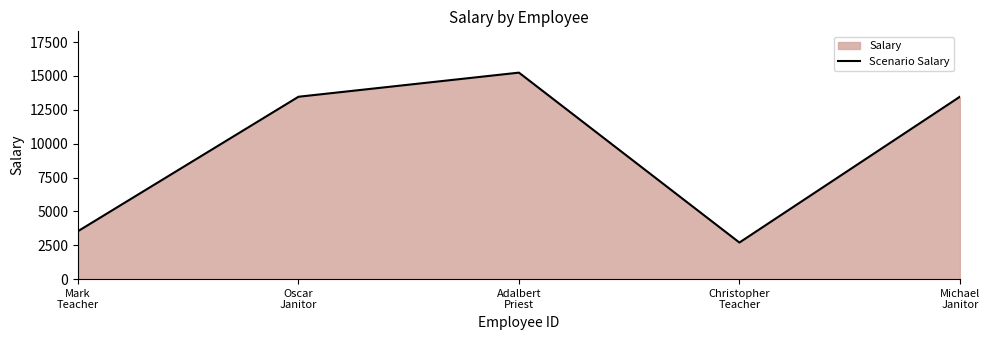

Between Michael
Janitor and Mark
Teacher, which is larger?

Michael
Janitor